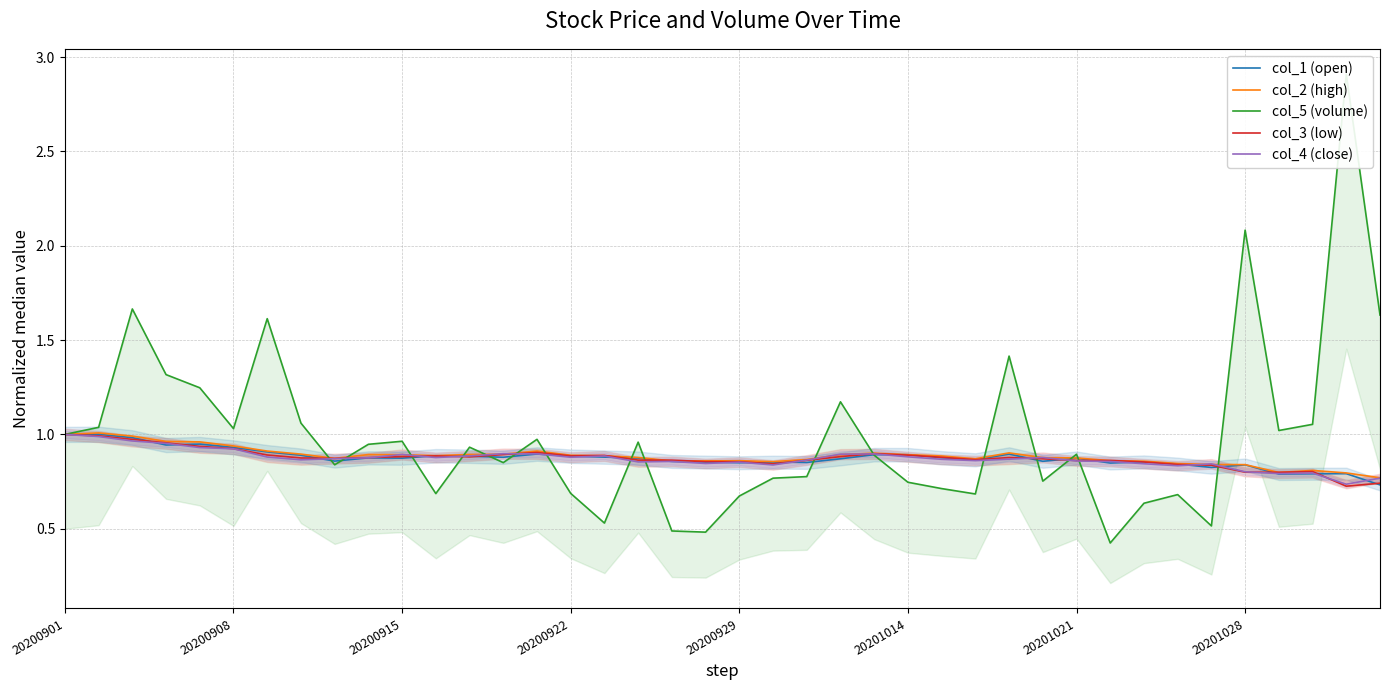

Where is col_4 (close) nearest to the value 0?

38